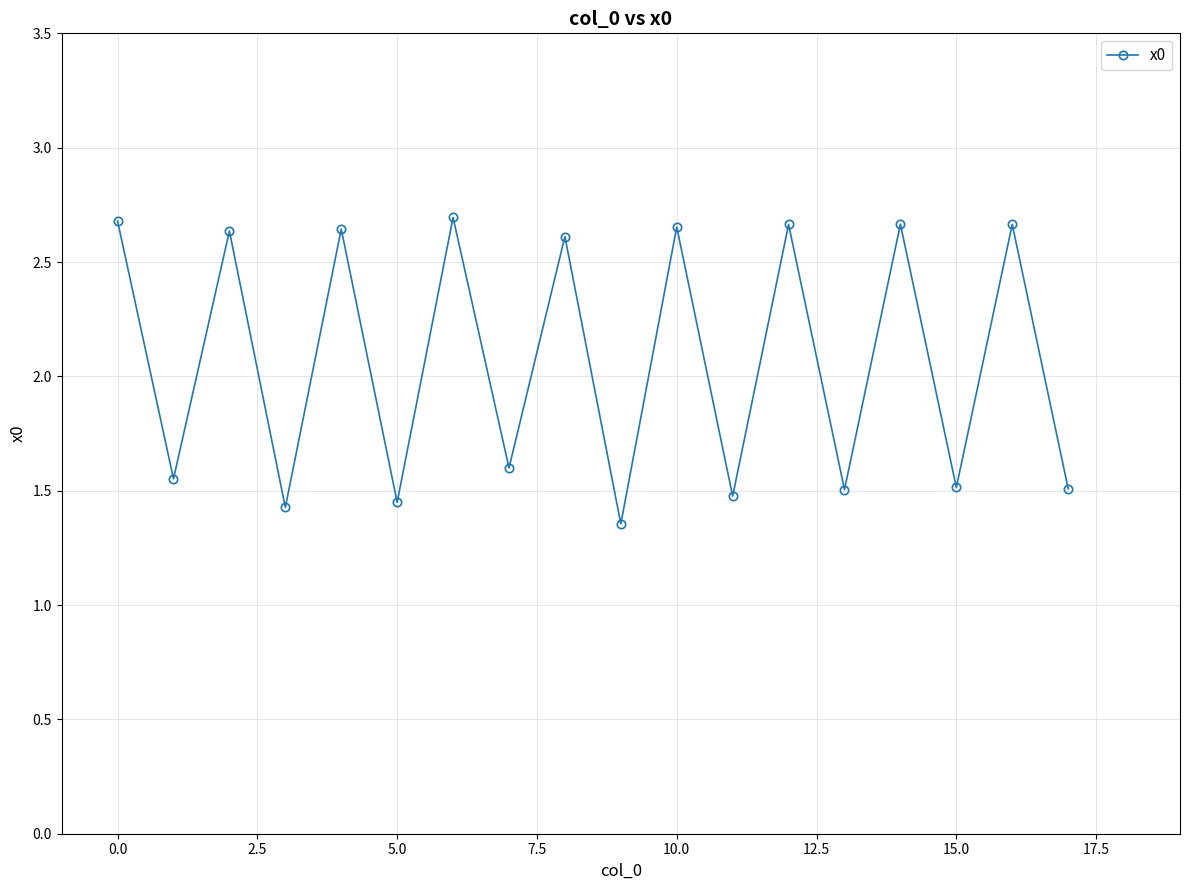

How many values are between 1 and 2?

9